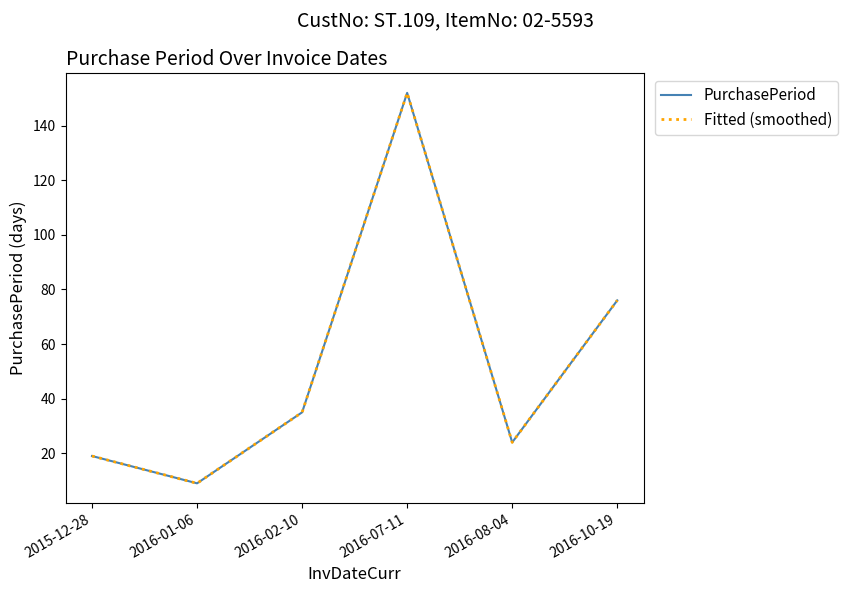

Does the chart have visible grid lines?

No